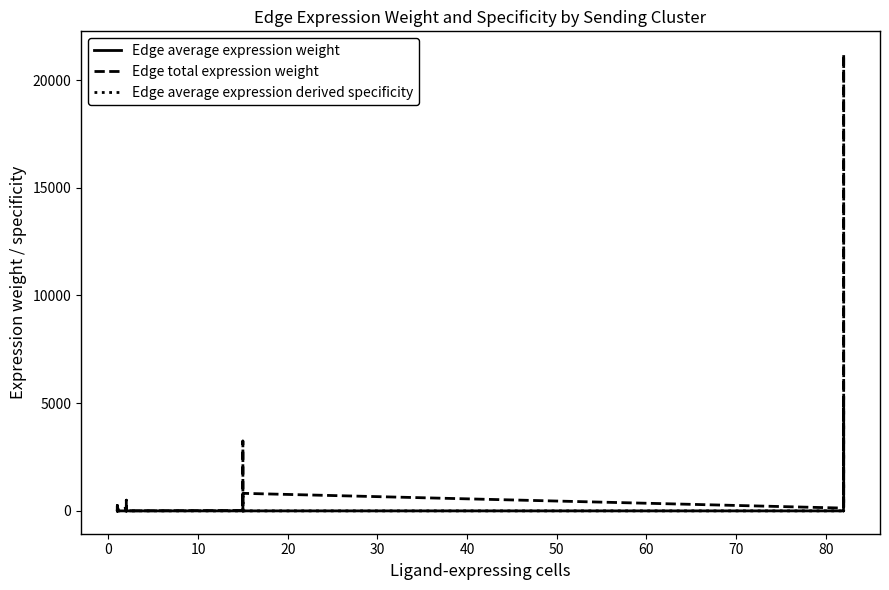

Is it true that Edge total expression weight equals 12.8 at 14?

False